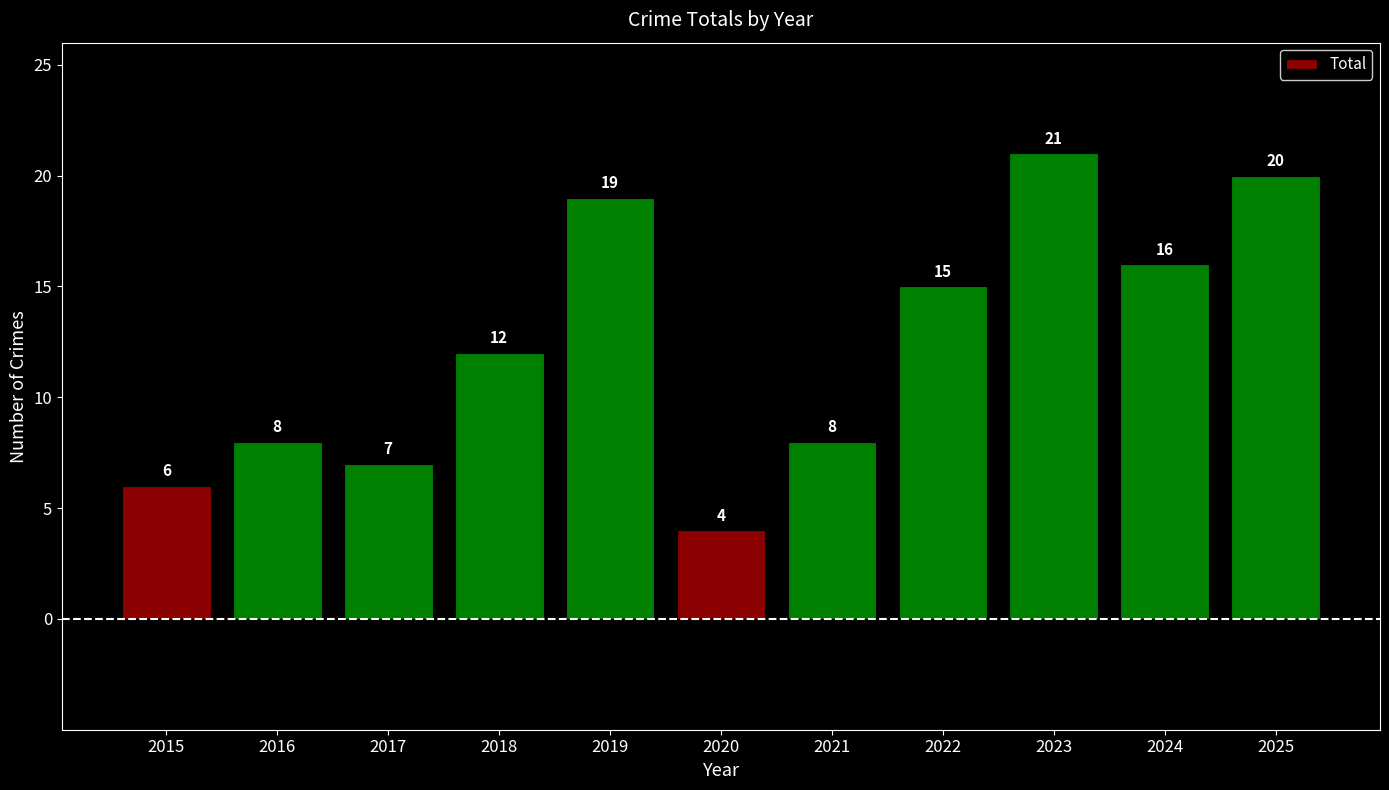

At which label is the value closest to 12?

2018